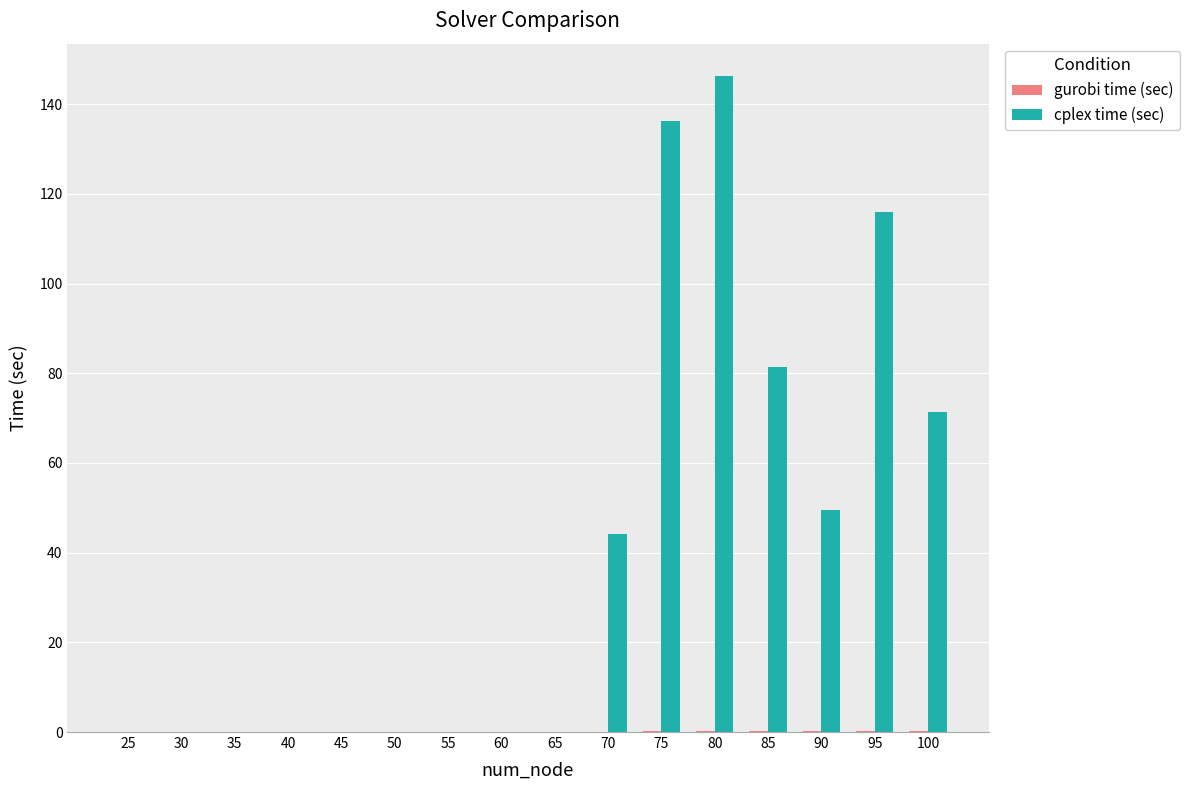

At which category is the sum across all series the highest?

80